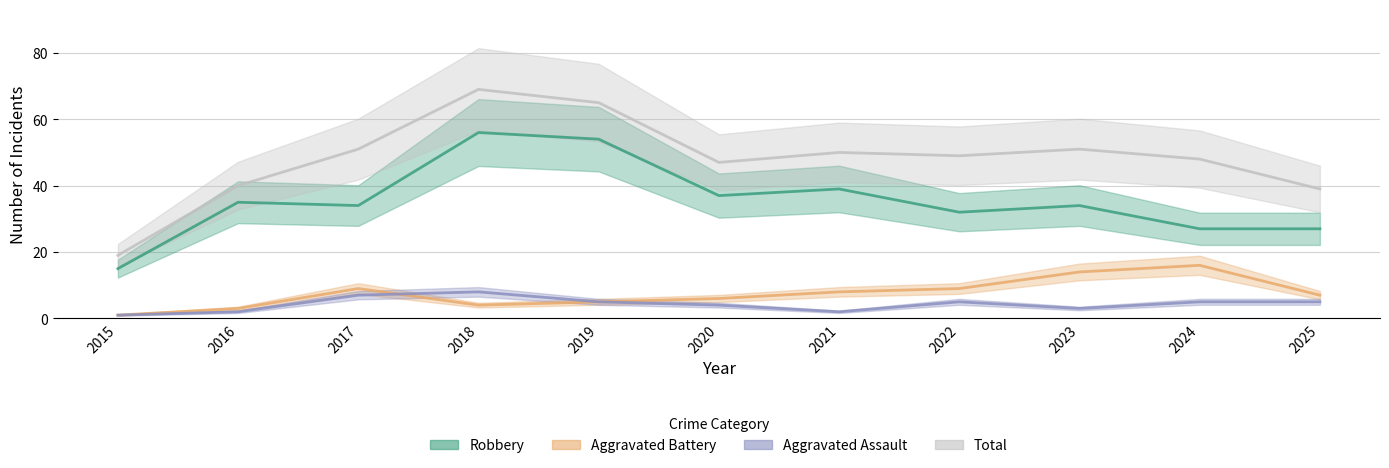

At which category does Robbery reach its first local peak?

2016